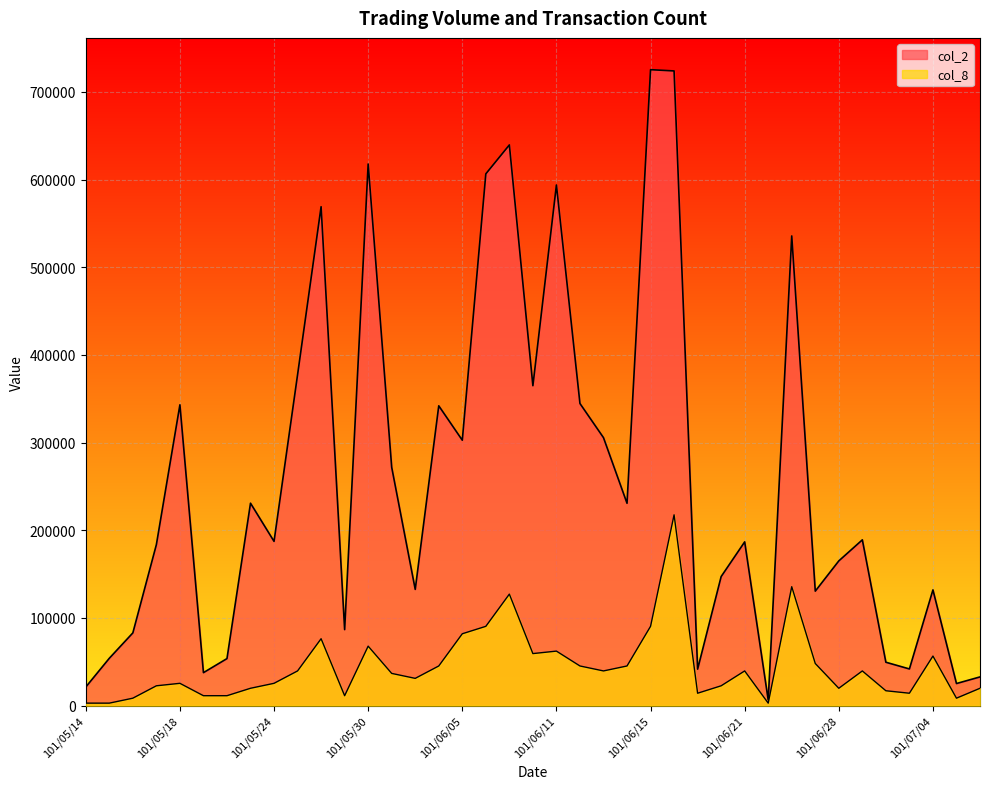

What are all the series names shown in the legend?

col_2, col_8